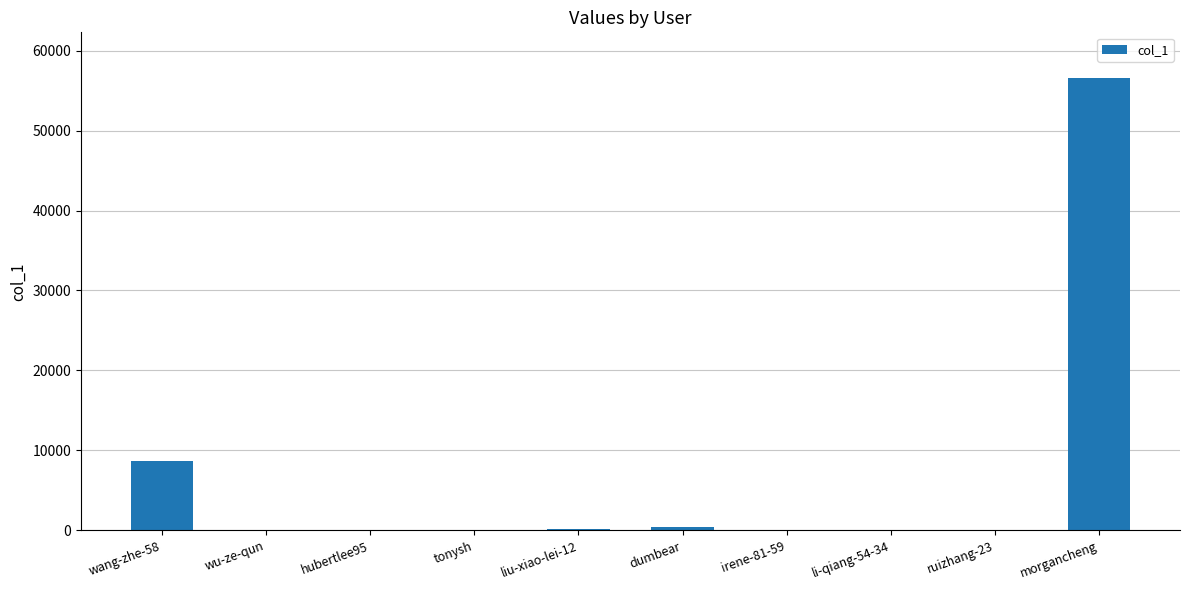

Where does the data first go above 81?

wang-zhe-58